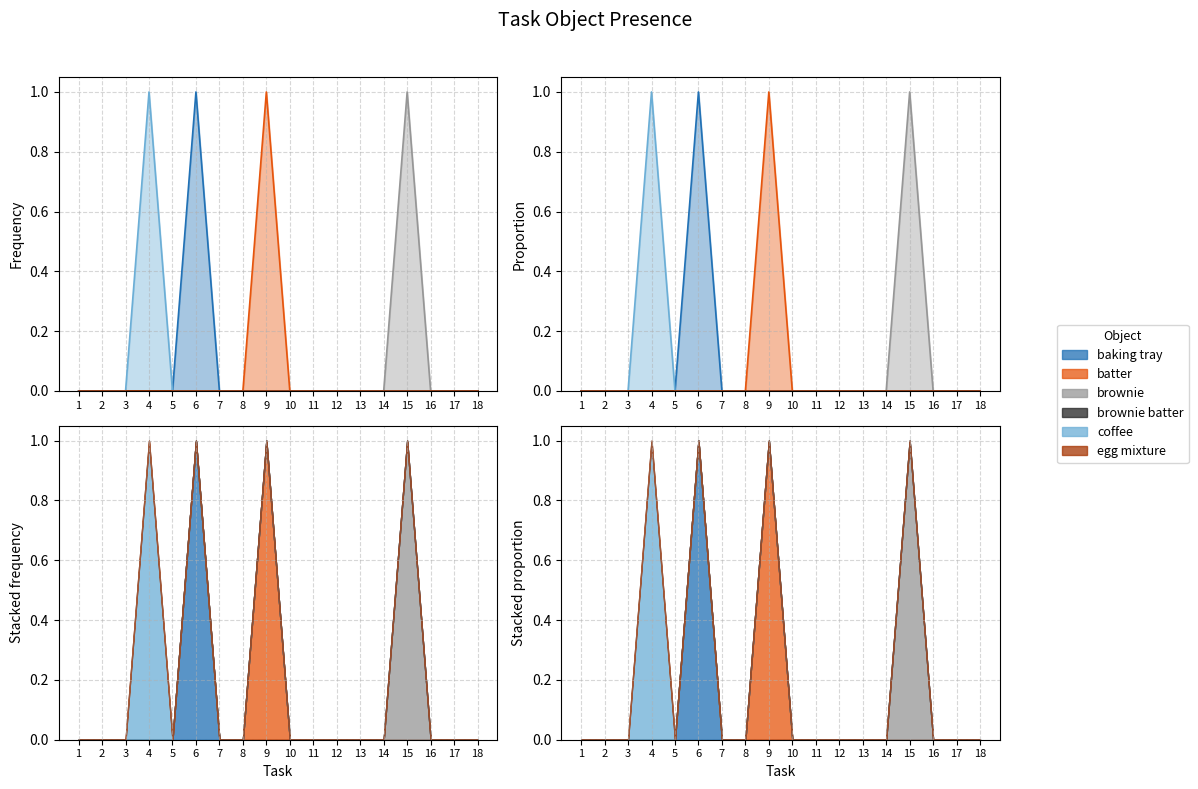

How many values in the baking tray series exceed 0?

1